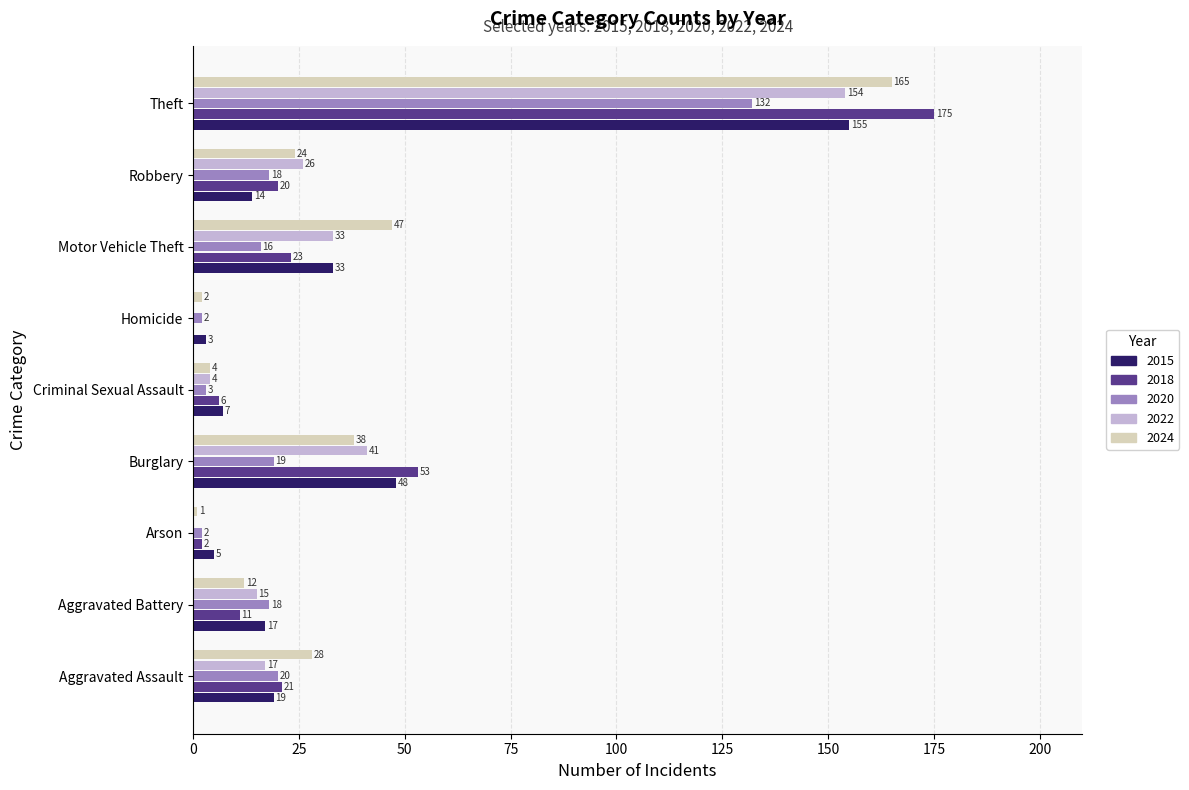

Which category has the highest value in the 2024 series?

Theft